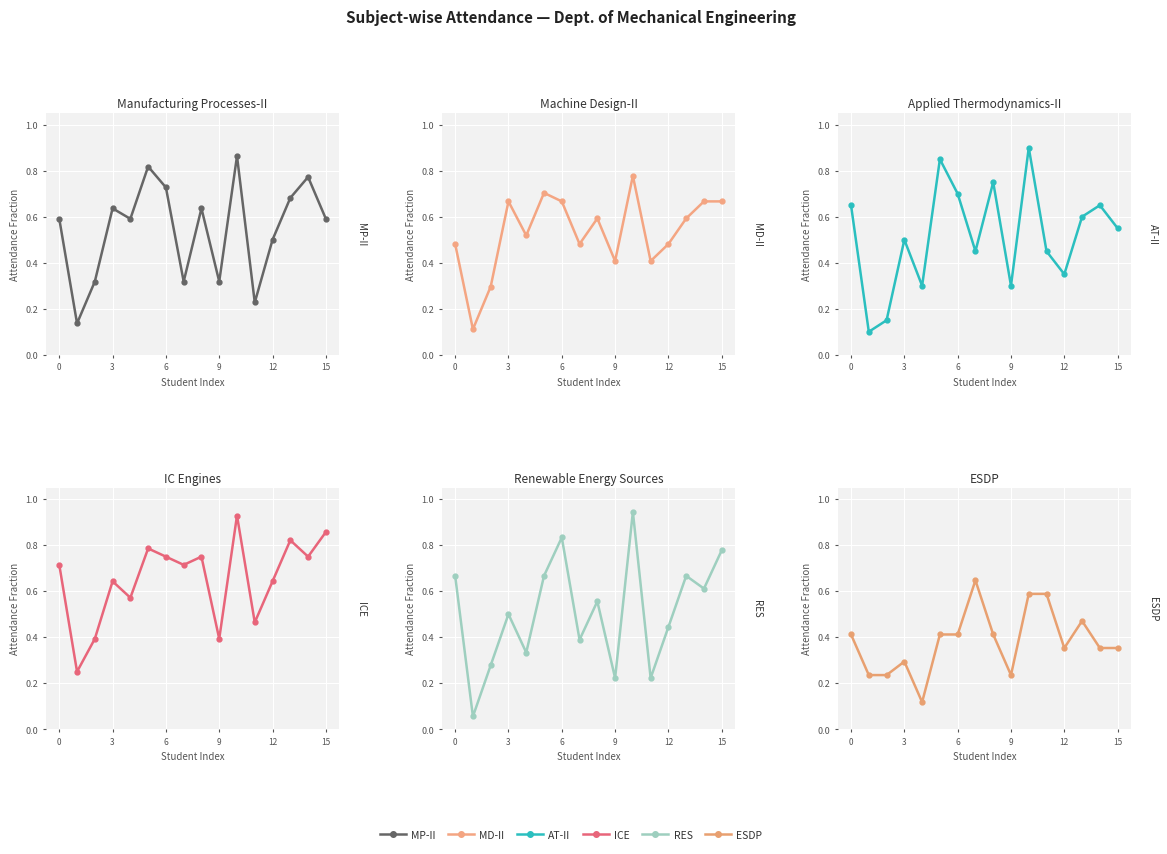

At how many categories does at least one series exceed 0?

16